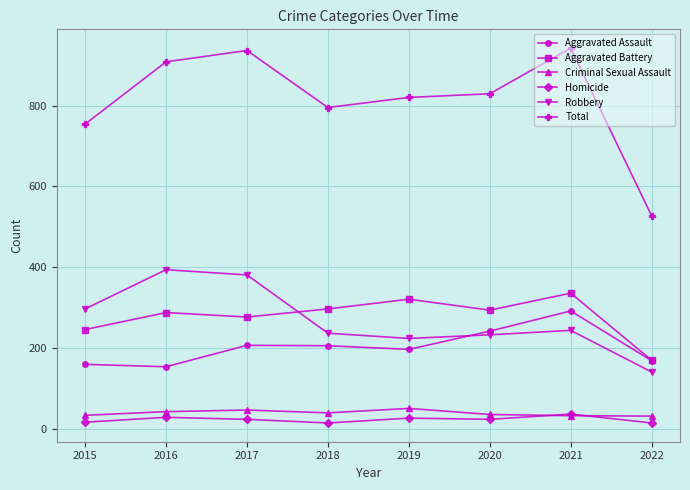

What is the lowest value of the Aggravated Assault series?

154